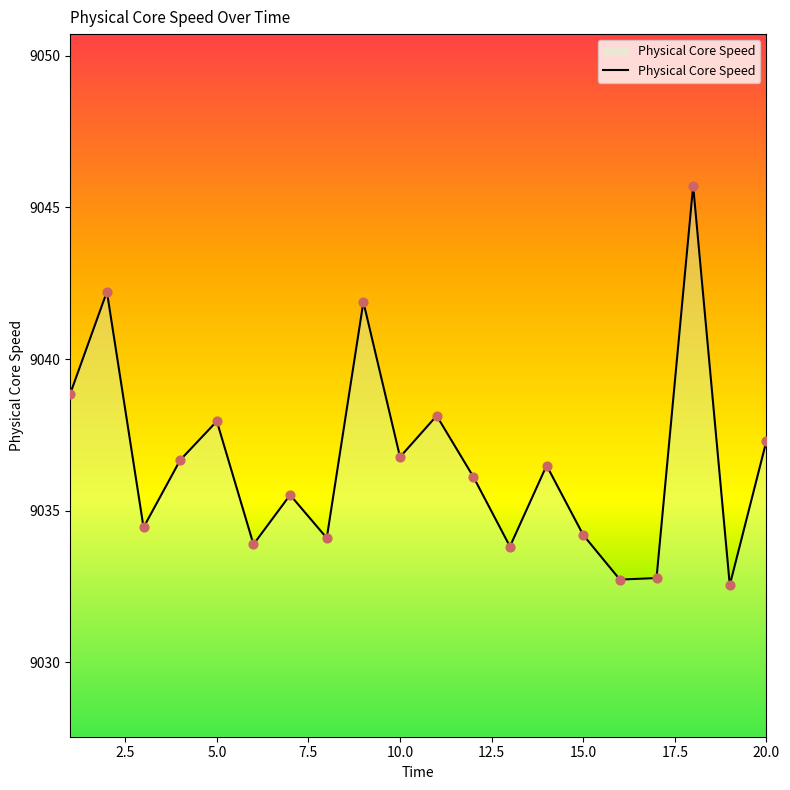

What is the difference between the maximum and minimum values?

13.2